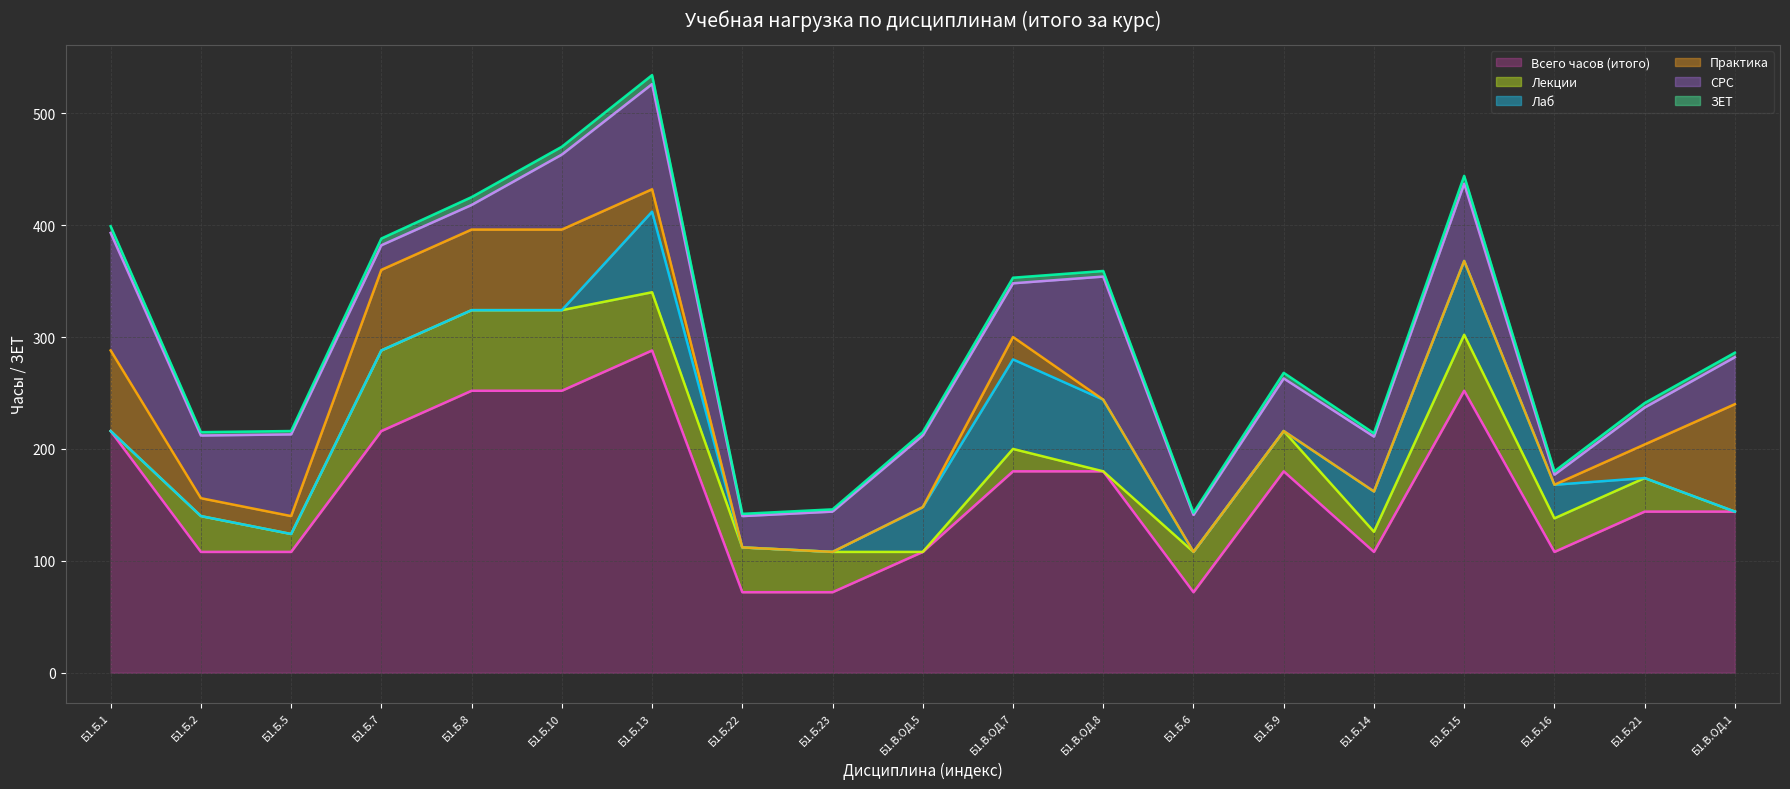

Does the chart display data point markers on the line(s)?

No